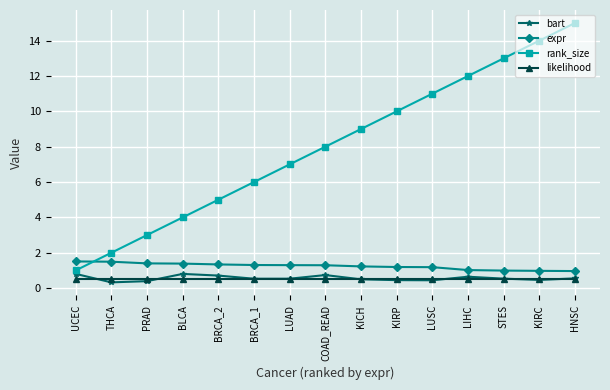

What is the maximum value for expr?

1.5